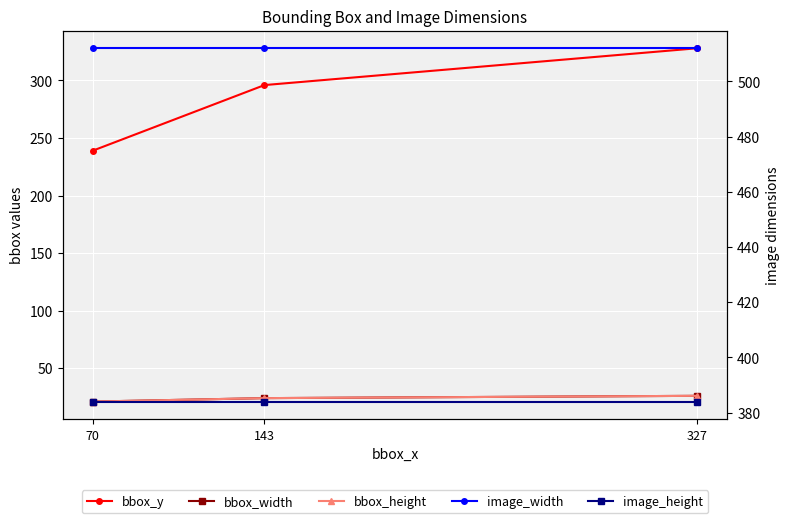

What is the average value of the bbox_width series?

24